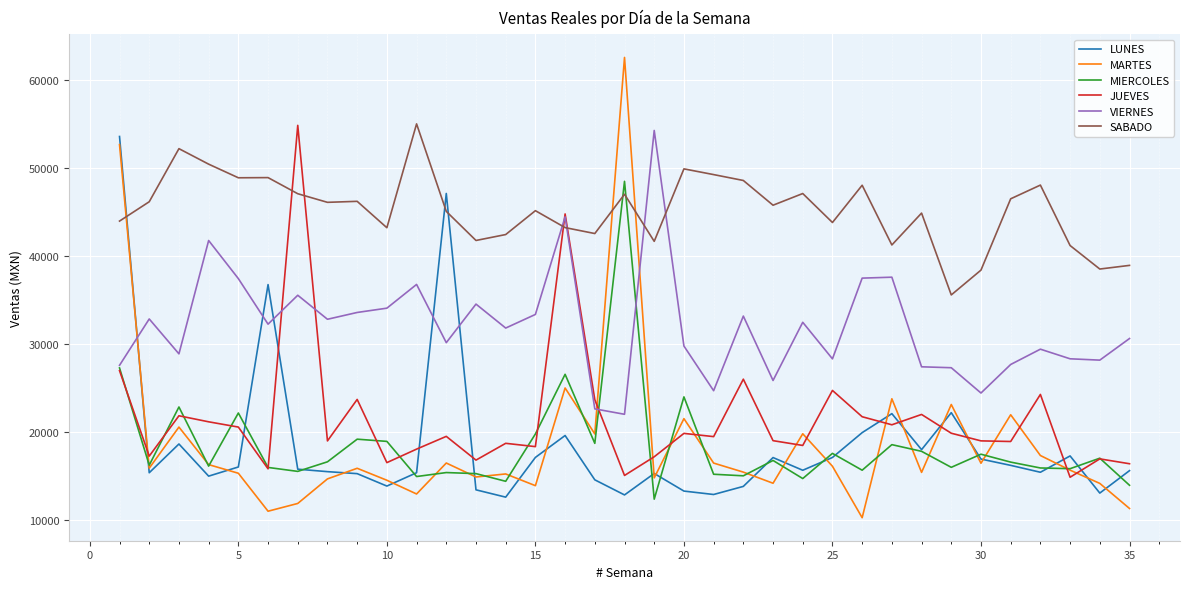

Which series has the widest spread of values?

MARTES